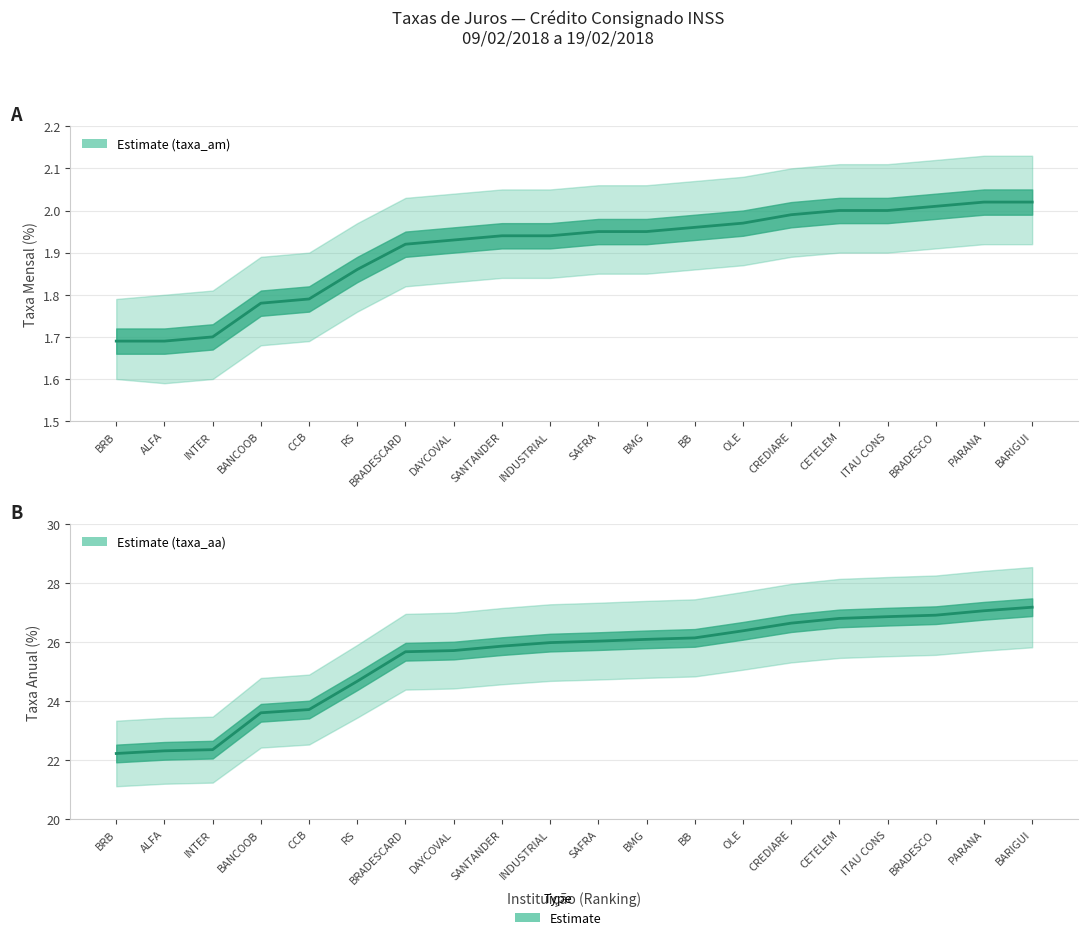

What is the label of the 6th point from the right?

CREDIARE